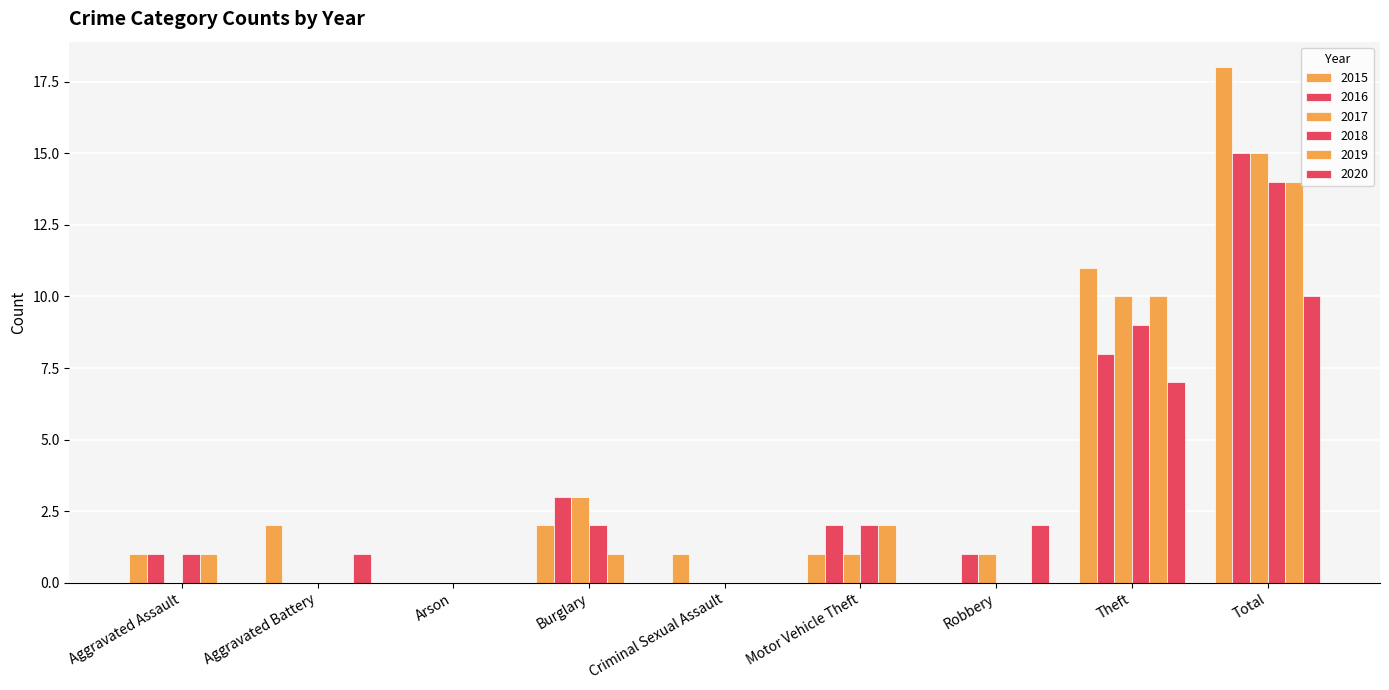

At which category is the sum across all series the highest?

Total